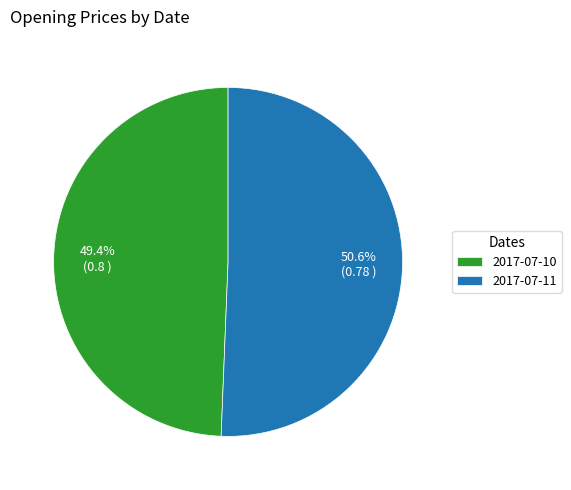

How many slices are in this pie chart?

2